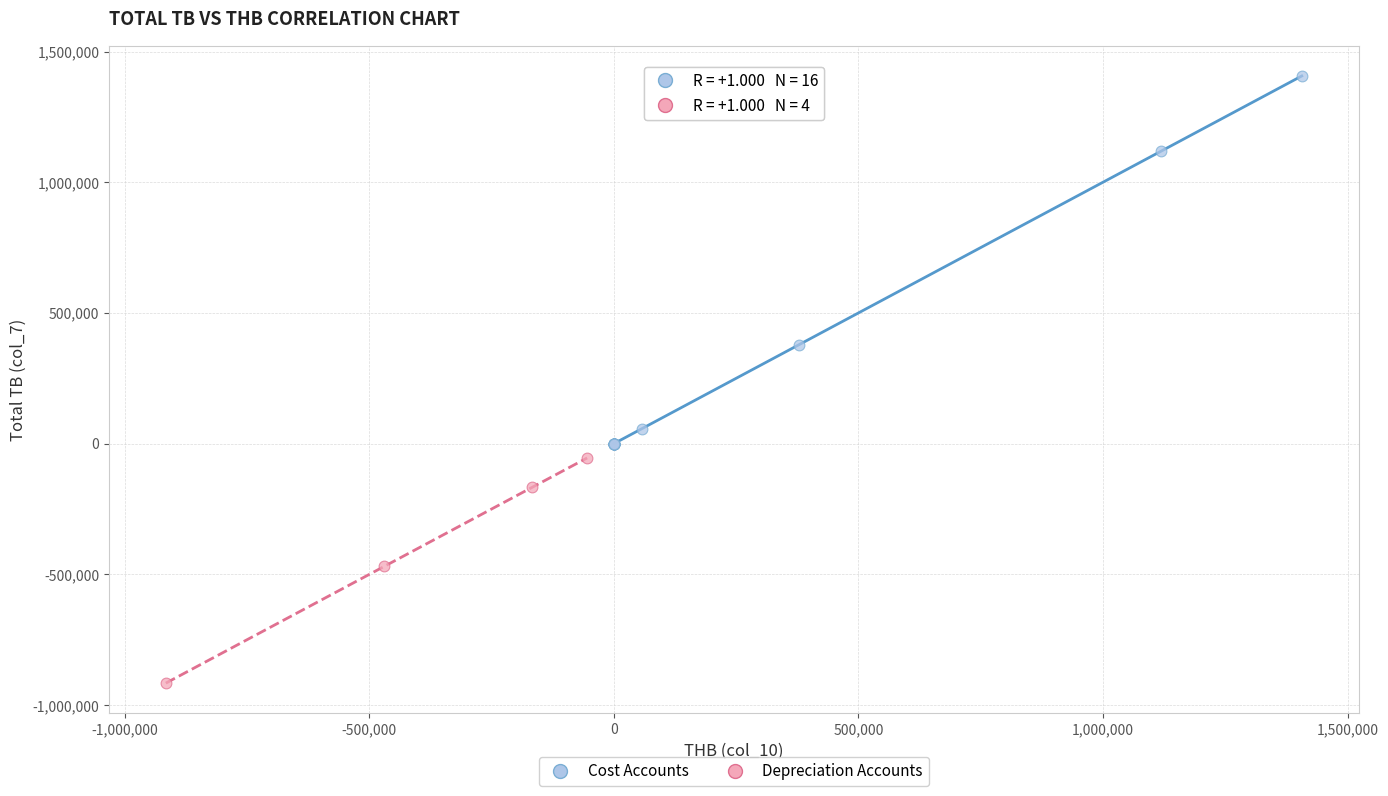

Which series reaches the minimum Y coordinate?

Depreciation Accounts